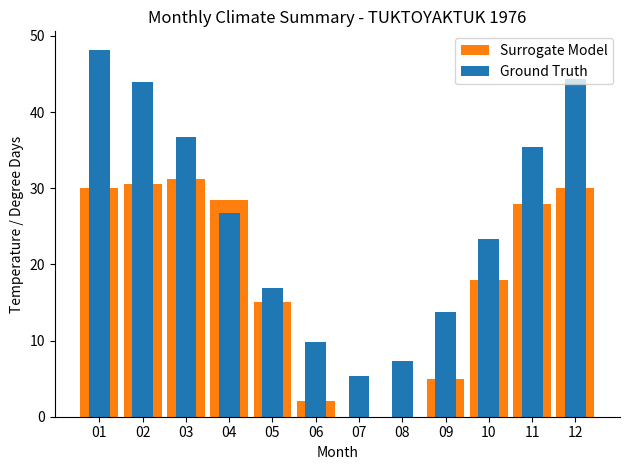

Reading right to left, what are all the values shown in this chart?

Surrogate Model: 30.0	28.0	18.0	5.0	0.0	0.0	2.0	15.0	28.5	31.2	30.5	30.0
Ground Truth: 44.3	35.4	23.4	13.8	7.3	5.3	9.8	16.9	26.7	36.7	44.0	48.2